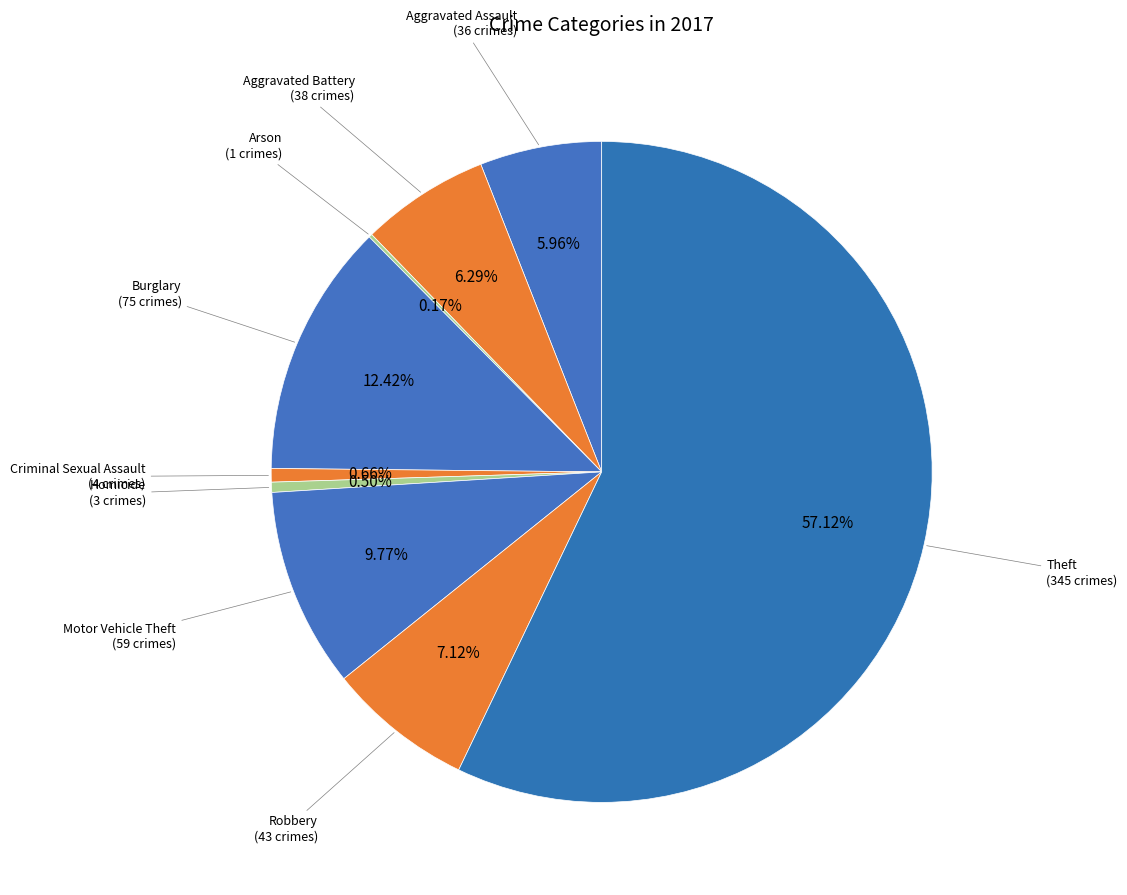

What is the smallest slice in the pie chart?

Arson